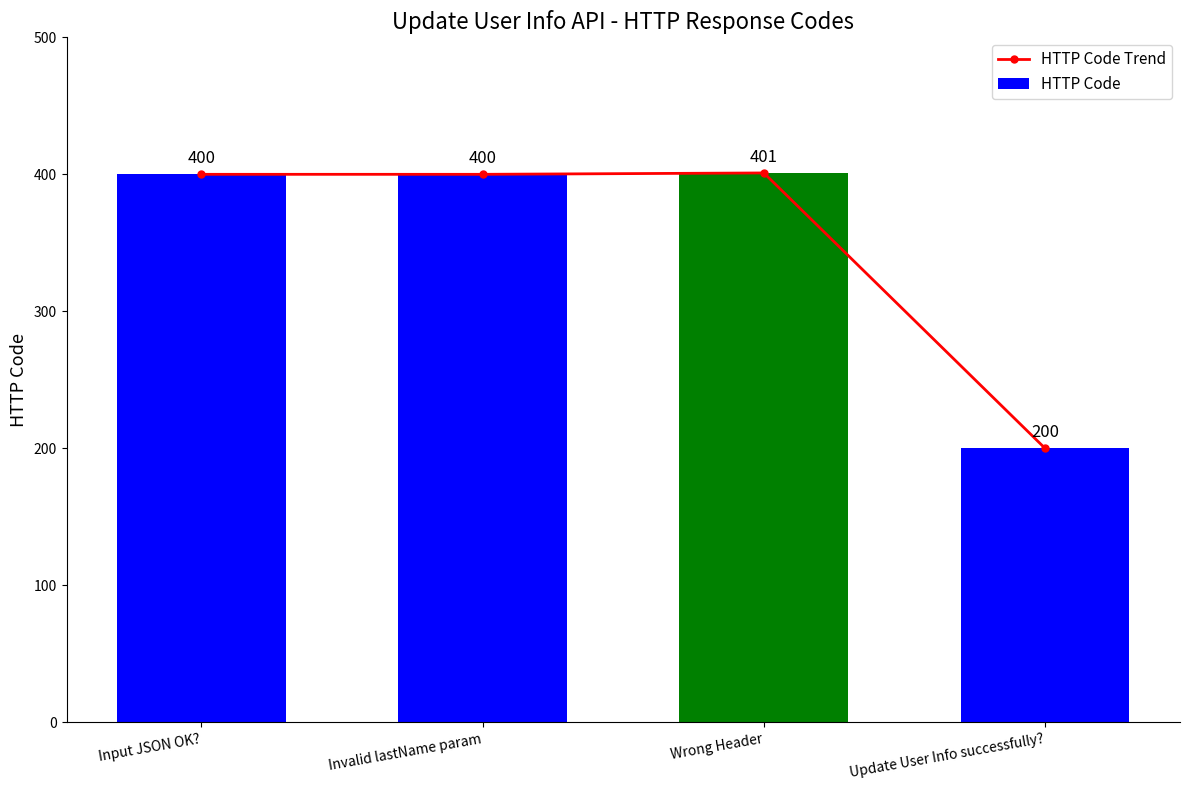

Which has a higher value, Wrong Header or Update User Info successfully??

Wrong Header